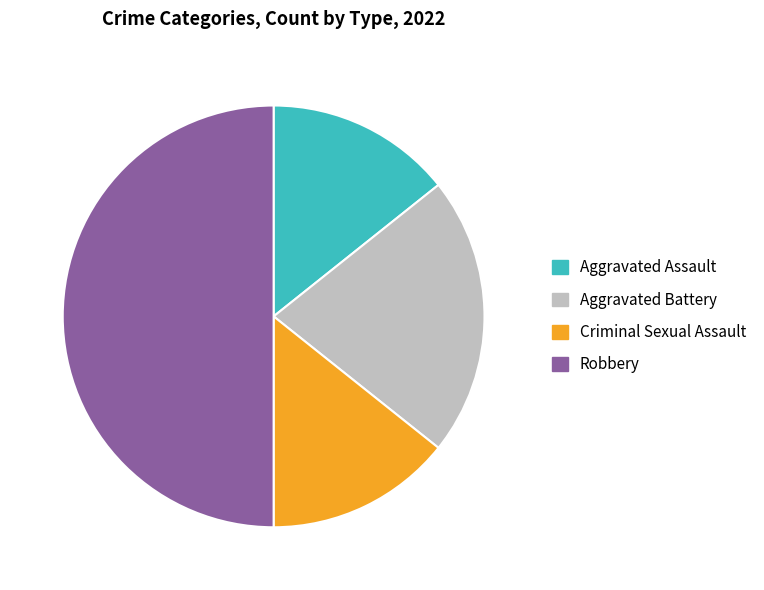

Which slice is the largest?

Robbery